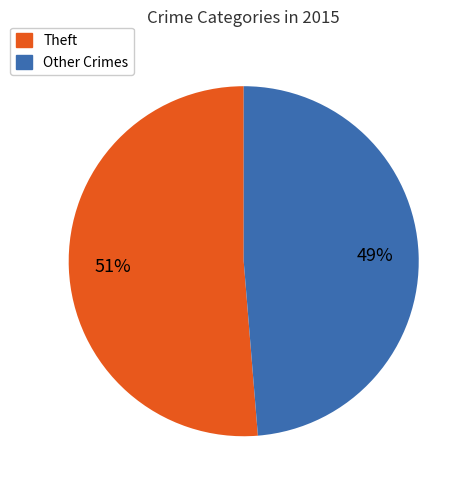

Is there a majority slice in this chart?

Yes